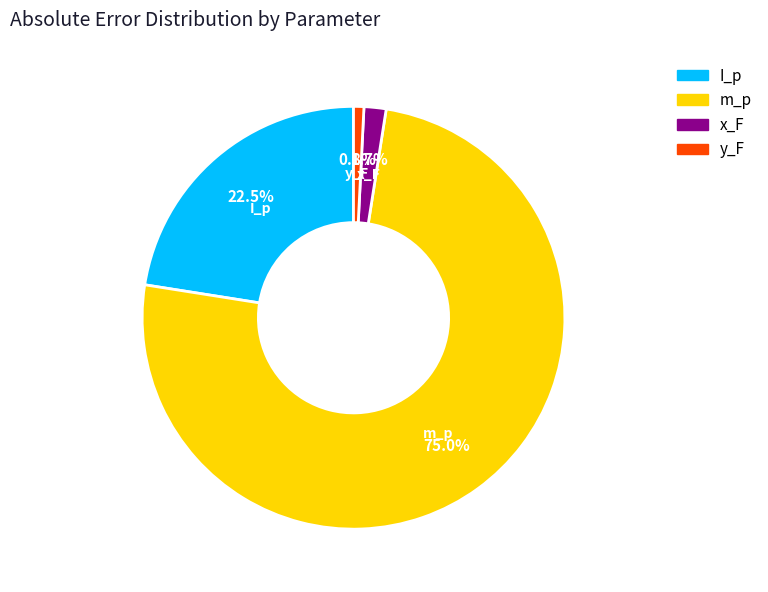

Between y_F and x_F, which is larger?

x_F